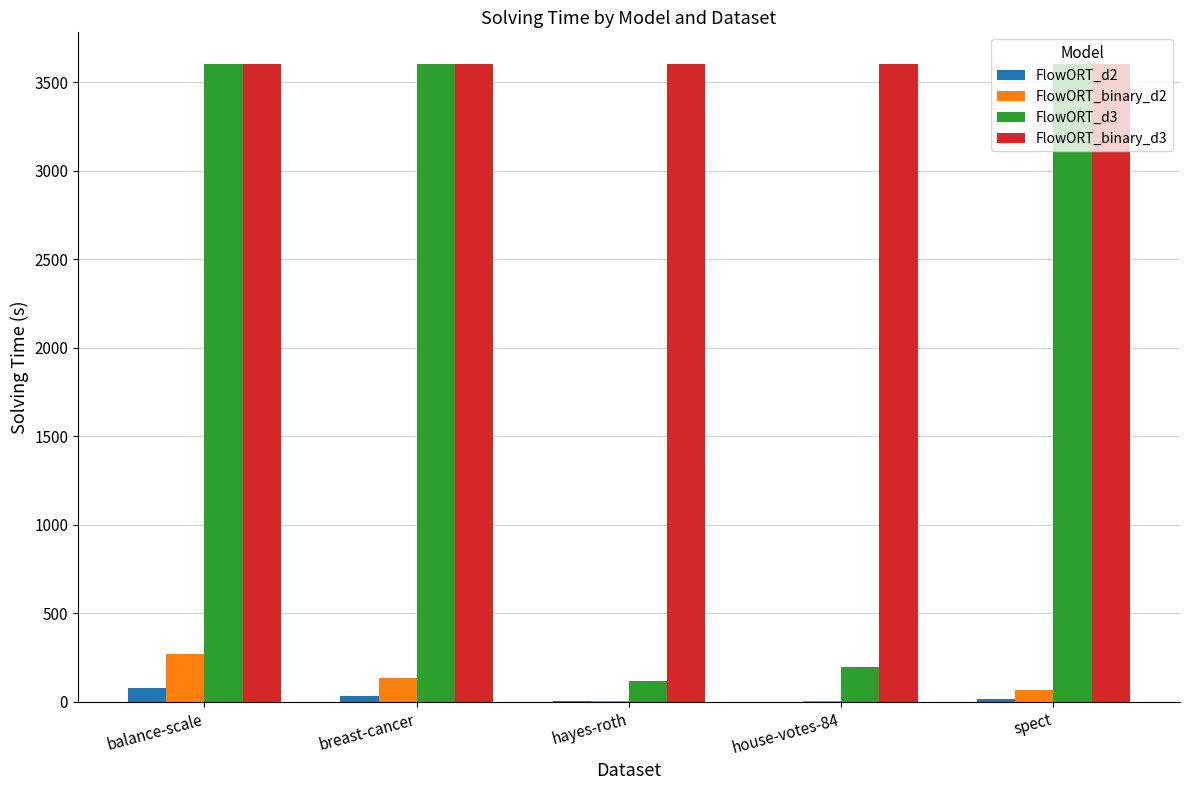

Which series has the widest spread of values?

FlowORT_d3